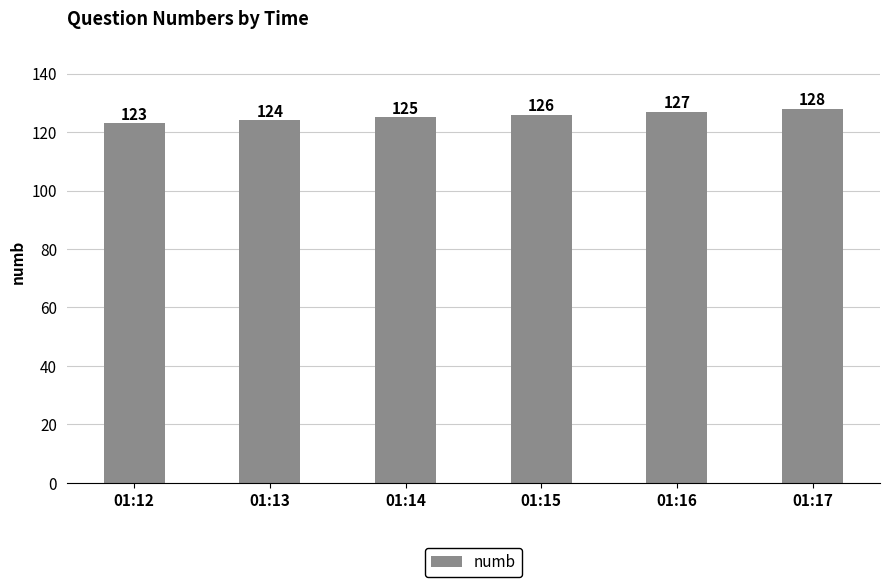

What is the difference between the values at 01:15 and 01:12?

3